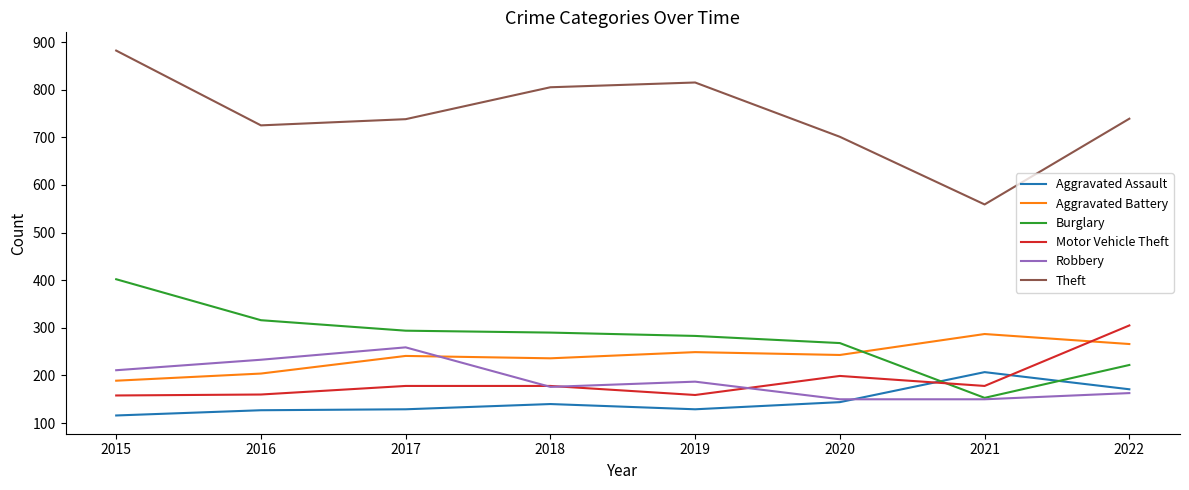

The Motor Vehicle Theft series shows 305 at 2022. True or false?

True